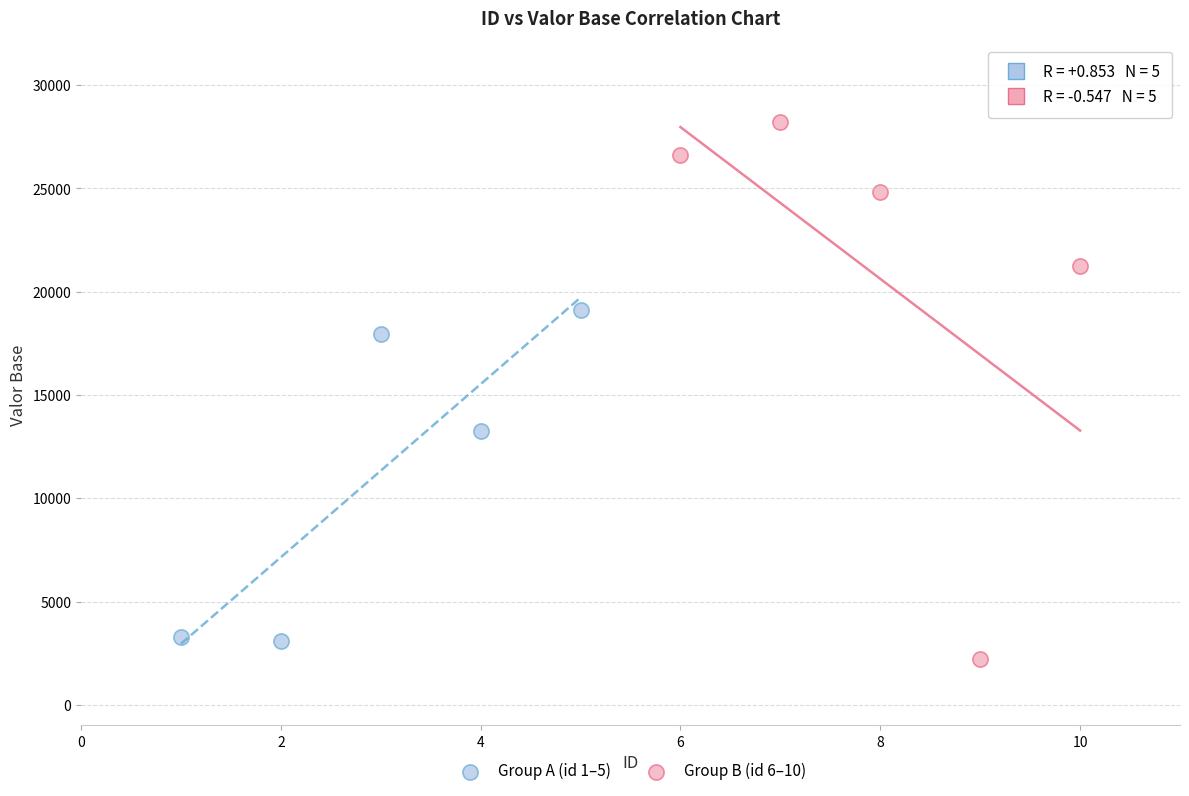

Which series contains the highest Y value?

Group B (id 6–10)